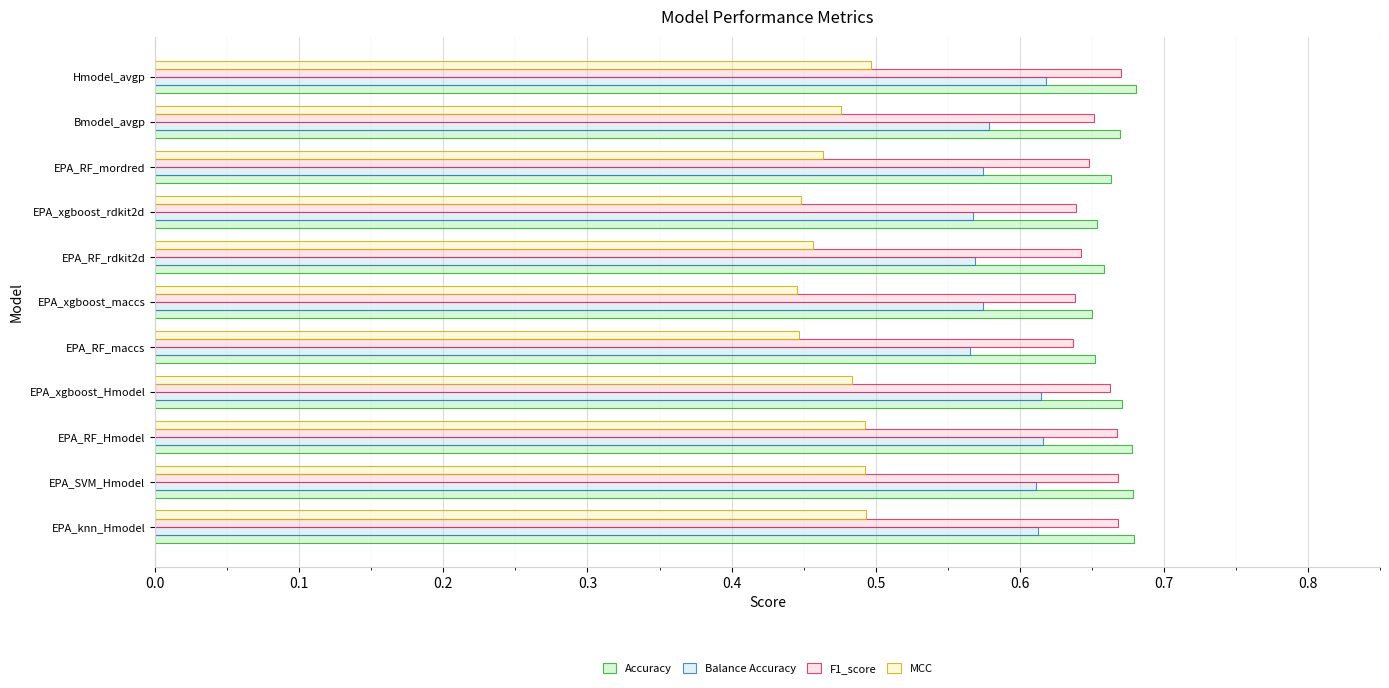

At how many categories does at least one series exceed 0?

11